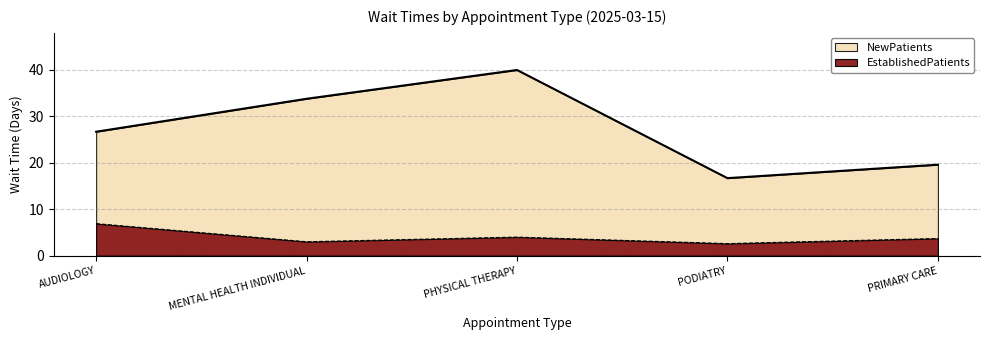

At how many categories does at least one series exceed 3?

5